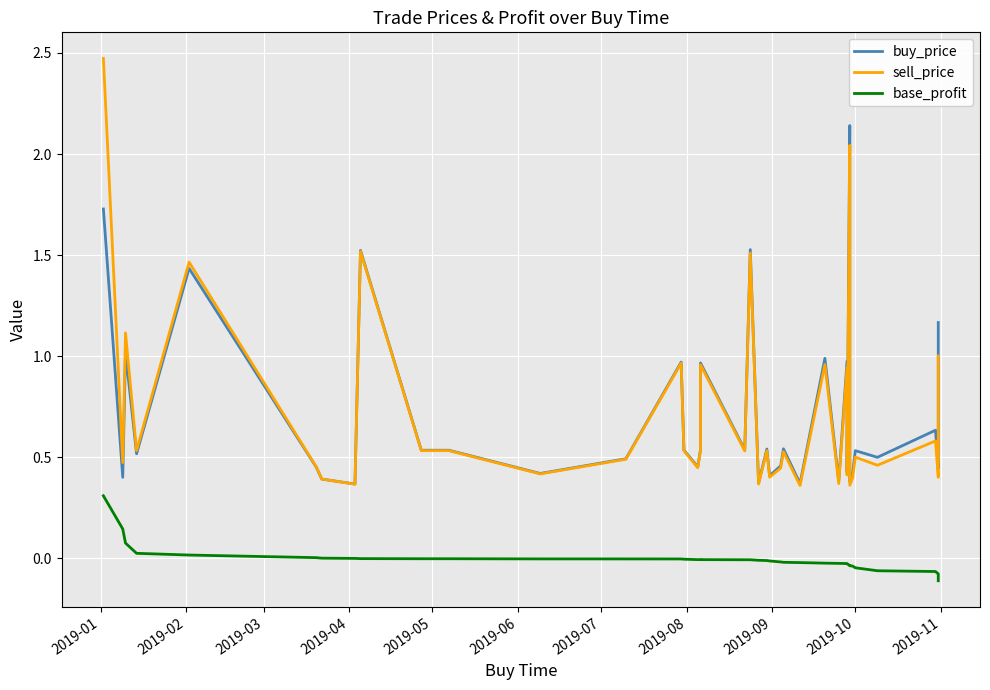

What is the difference between the maximum and minimum values in the buy_price series?

1.8